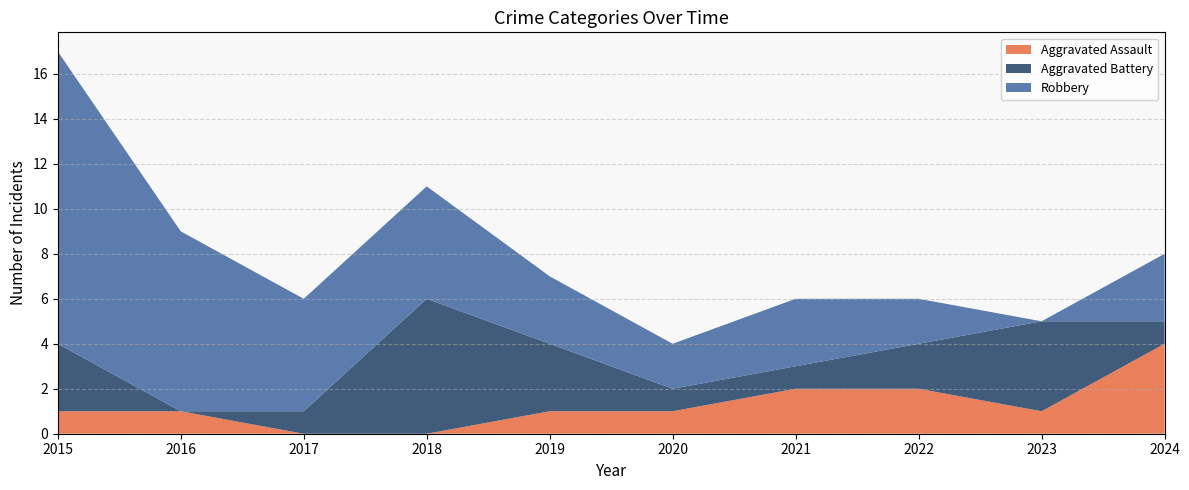

Reading right to left, what are all the values shown in this chart?

Aggravated Assault: 4	1	2	2	1	1	0	0	1	1
Aggravated Battery: 1	4	2	1	1	3	6	1	0	3
Robbery: 3	0	2	3	2	3	5	5	8	13